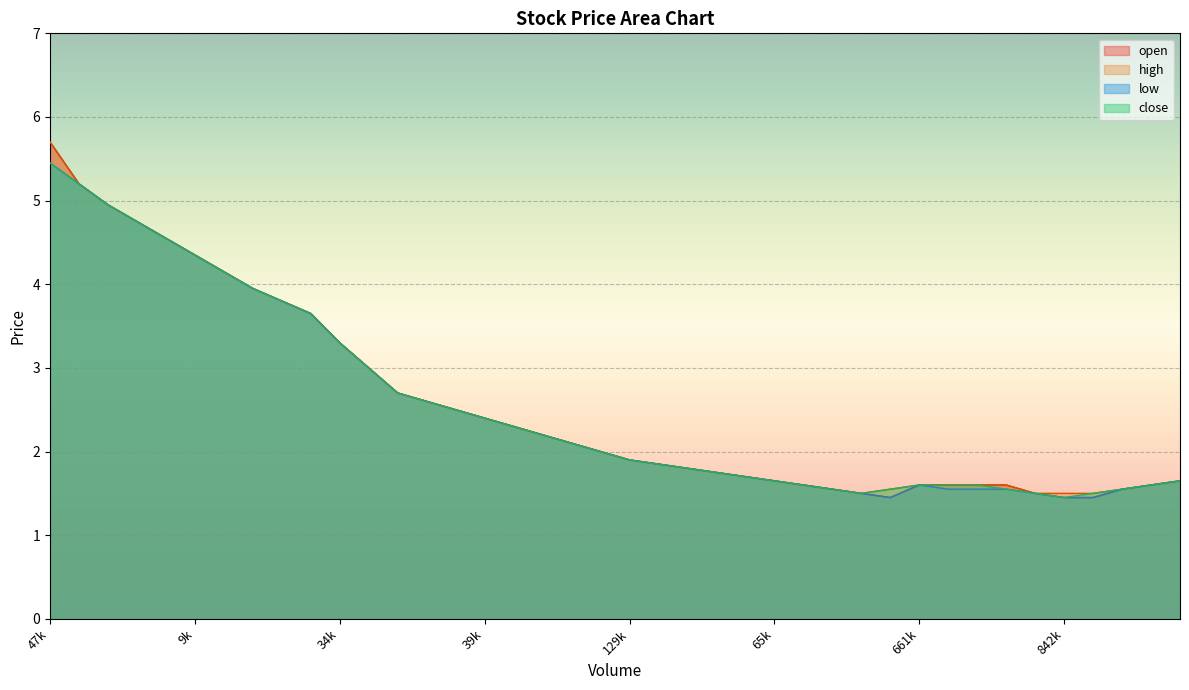

What are all the series names shown in the legend?

open, high, low, close